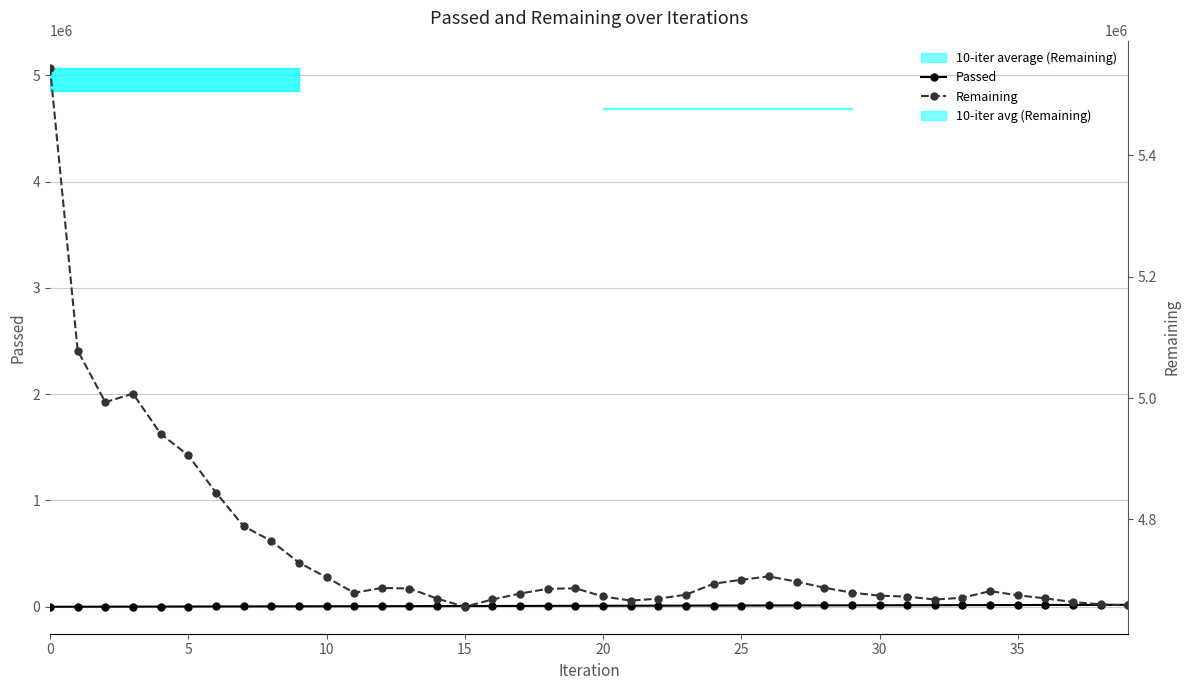

True or false: Remaining has more than 2 interior local peaks.

True